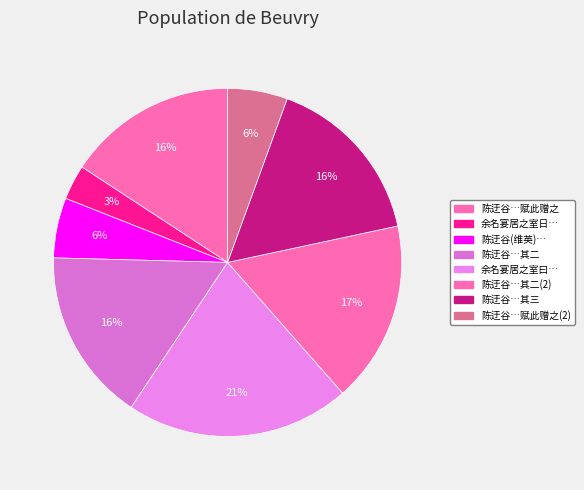

Count the number of slices in the pie.

8